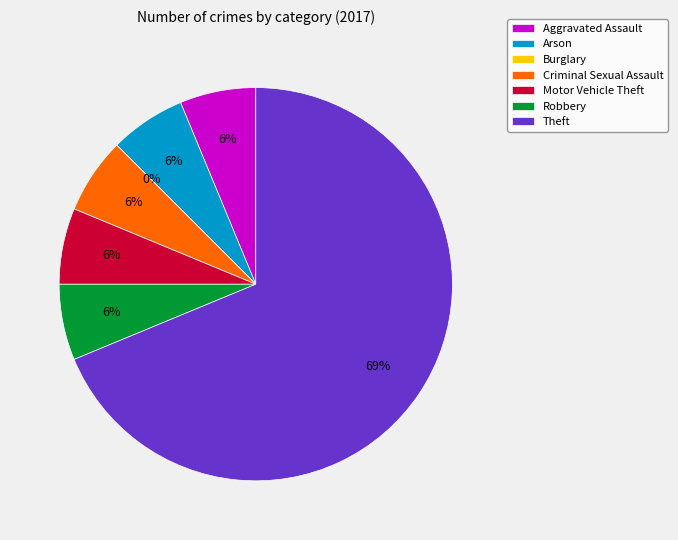

Which slice is the largest?

Theft